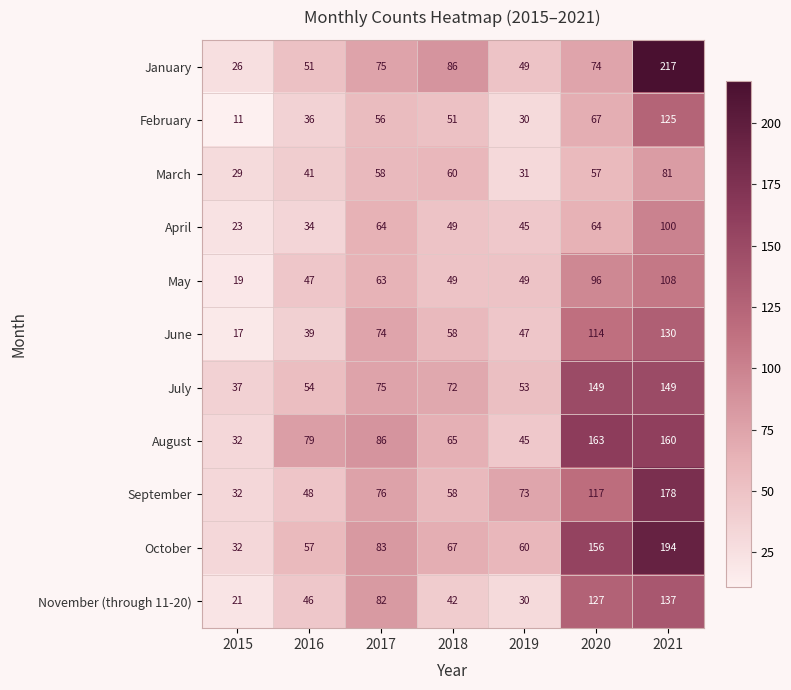

What is the average value of the November (through 11-20) series?

69